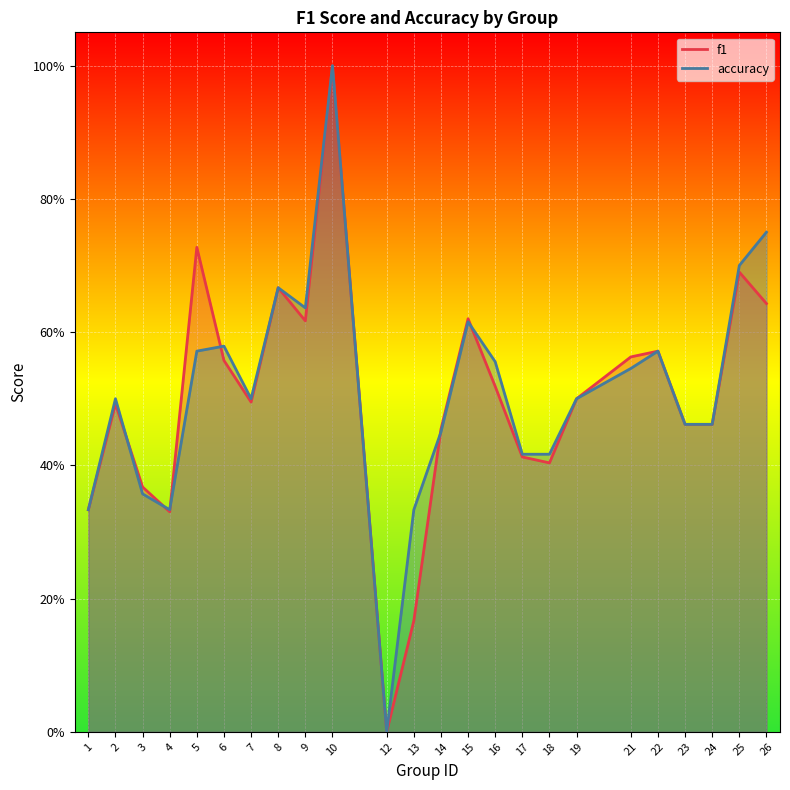

Reading right to left, extract all data points from this chart.

f1: 0.6	0.7	0.5	0.5	0.6	0.6	0.5	0.4	0.4	0.5	0.6	0.5	0.2	0.0	1.0	0.6	0.7	0.5	0.6	0.7	0.3	0.4	0.5	0.3
accuracy: 0.8	0.7	0.5	0.5	0.6	0.5	0.5	0.4	0.4	0.6	0.6	0.5	0.3	0.0	1.0	0.6	0.7	0.5	0.6	0.6	0.3	0.4	0.5	0.3